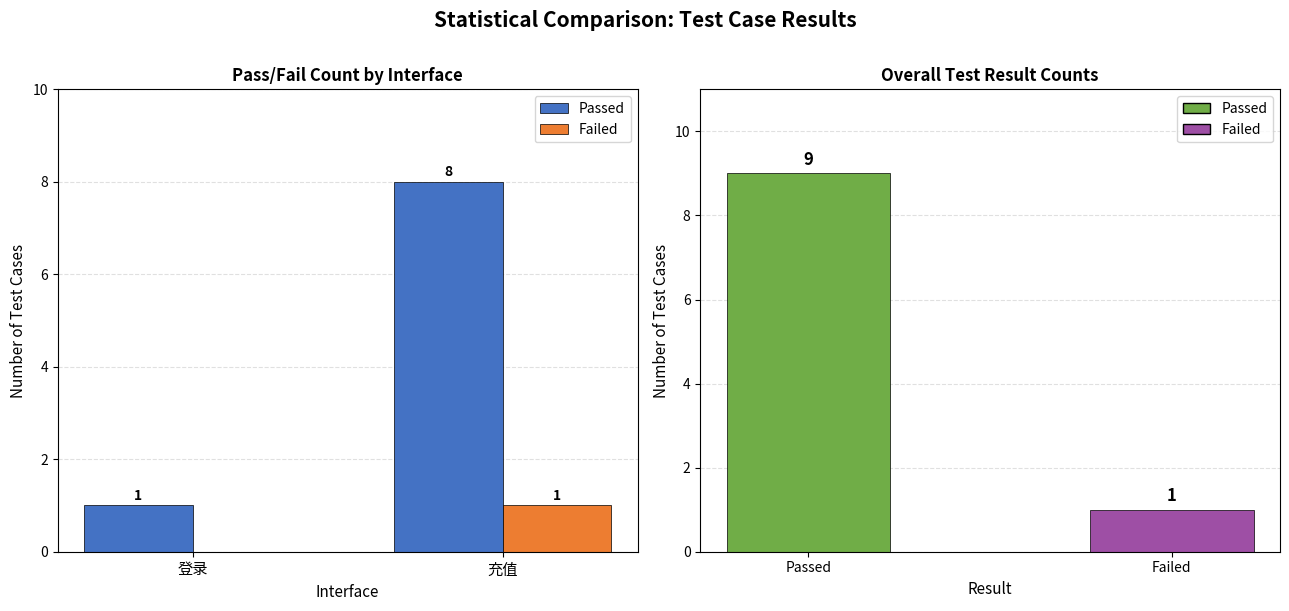

Reading left to right, transcribe all the data shown in this chart.

Passed: 1	8
Failed: 0	1